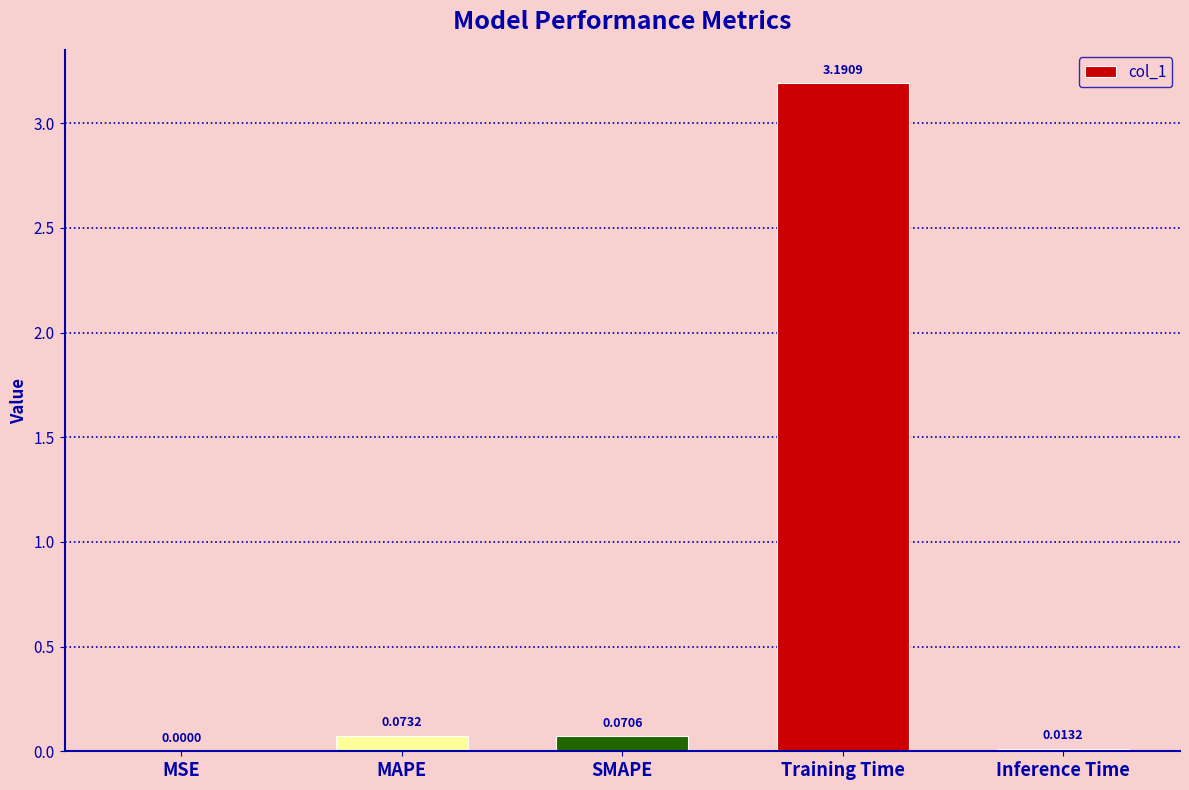

At which label is the value closest to 1?

MAPE